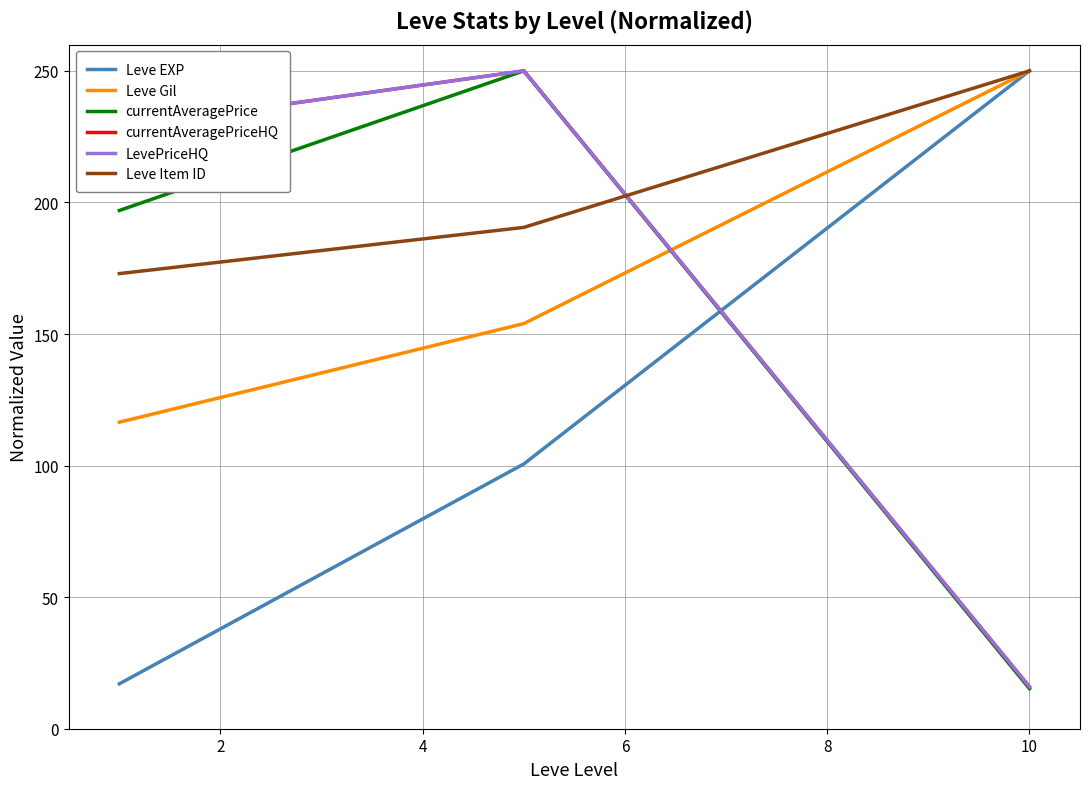

What is the difference between the second highest and minimum values in the Leve Gil series?

37.5